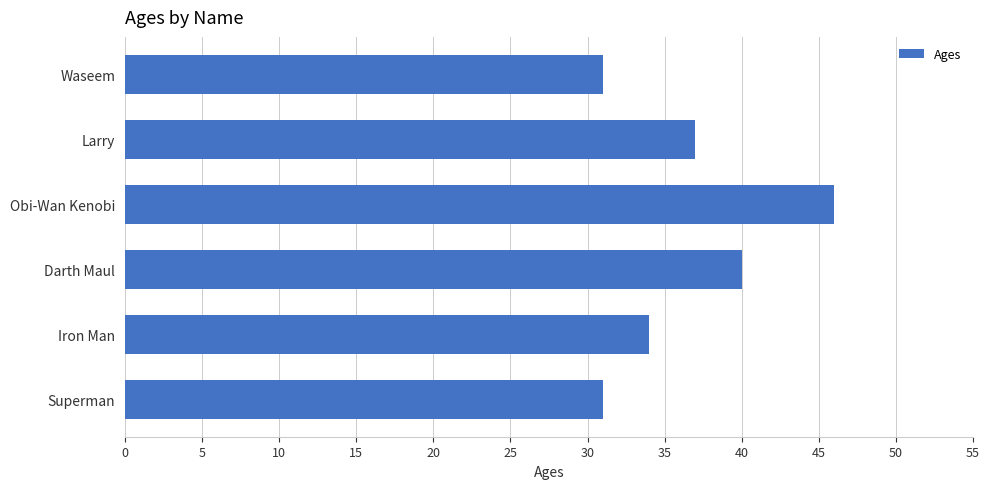

What is the value of the 3rd bar from the top?

46